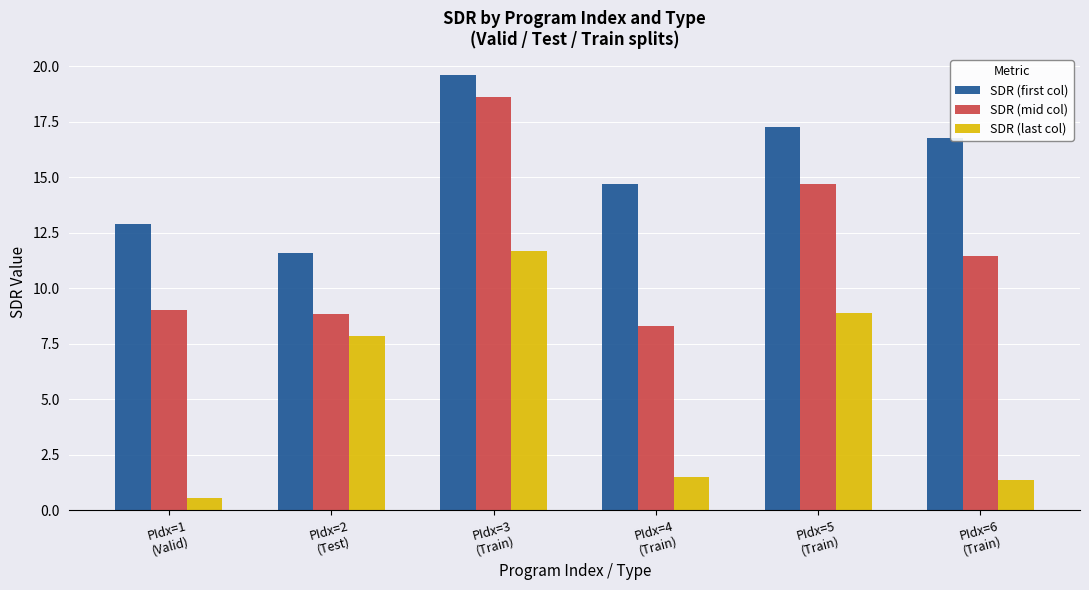

What is the difference between the maximum and minimum values in the SDR (last col) series?

11.1